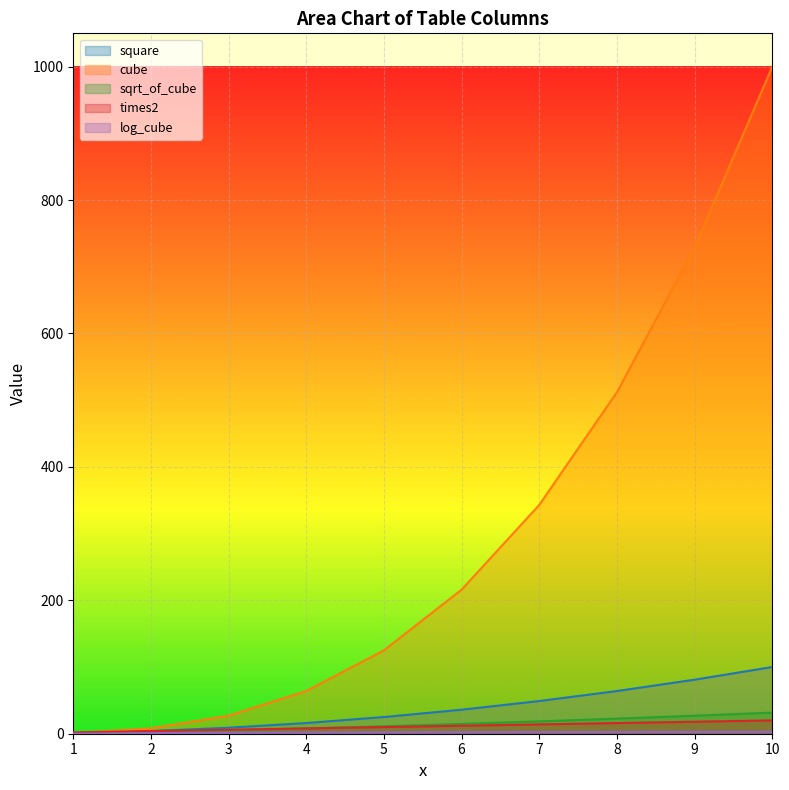

What is the highest value of the sqrt_of_cube series?

31.6